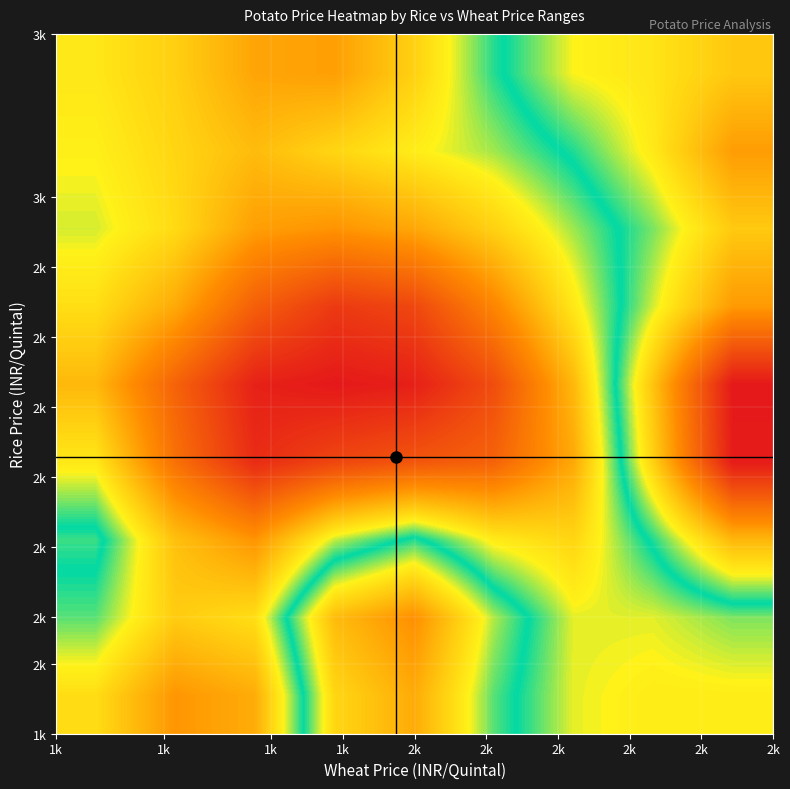

How many series are shown in this chart?

9